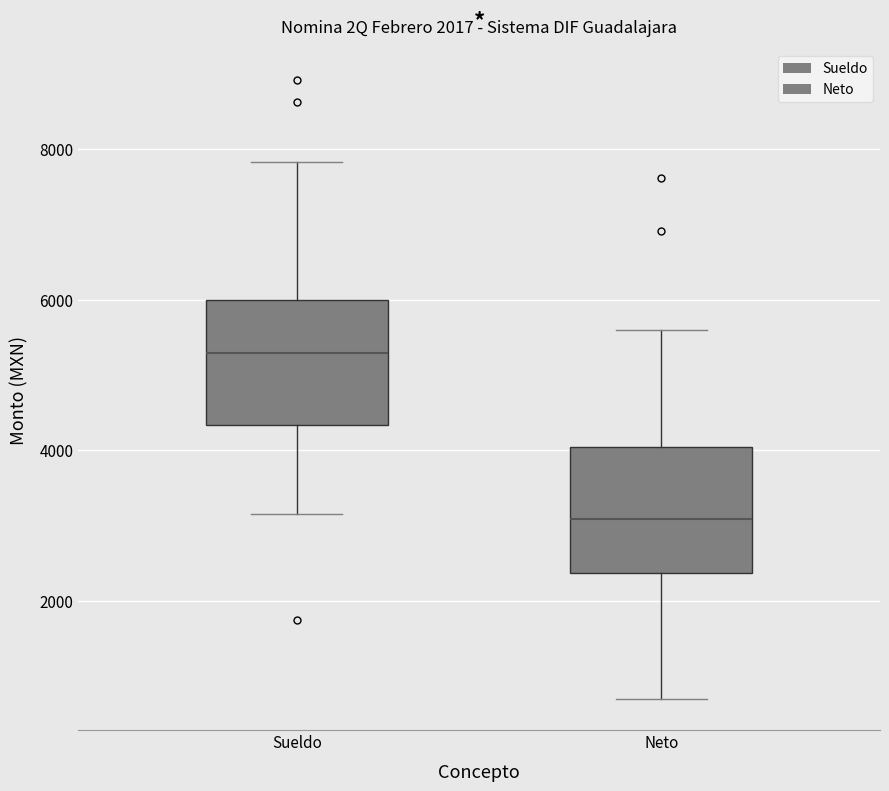

Which box's median line is the lowest?

Neto